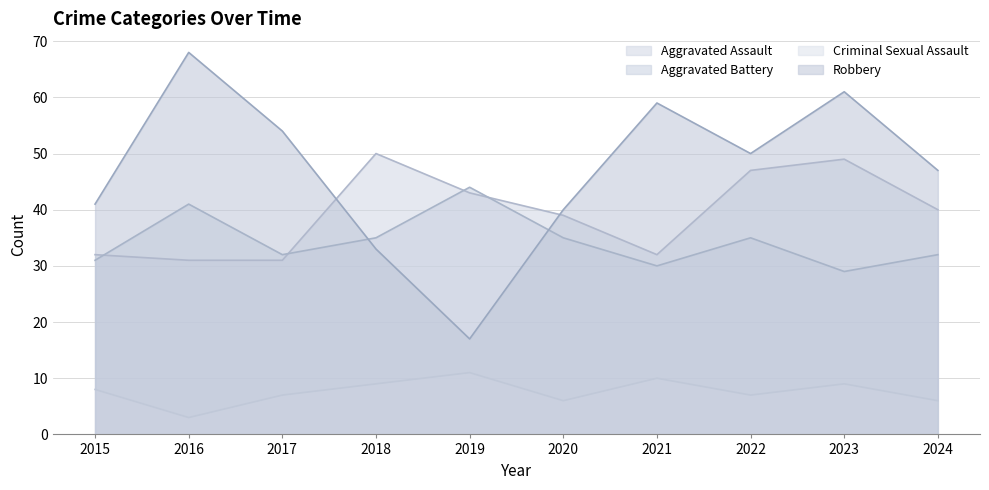

Which series changed the most between 2017 and 2021?

Robbery